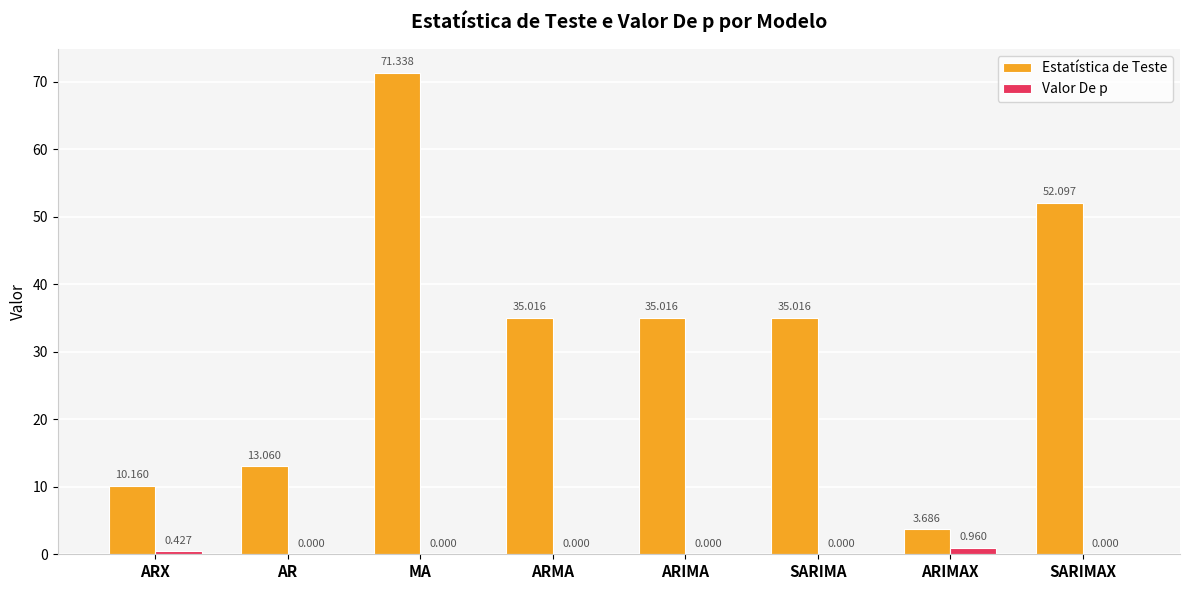

How many groups of bars are there?

8